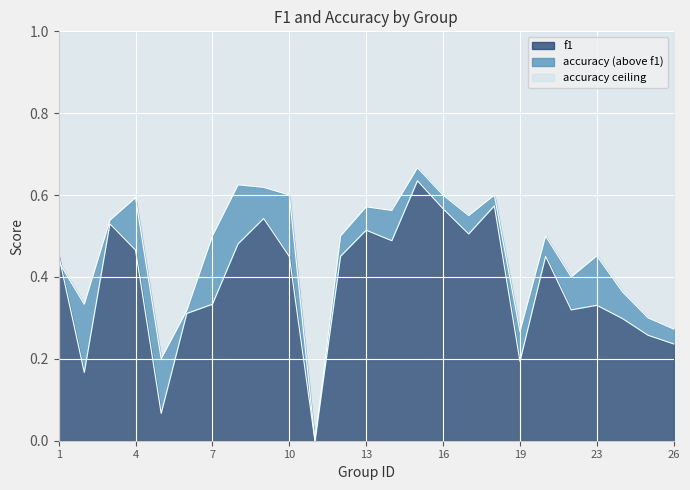

What is the value of the f1 point at the 8th from the left?

0.5